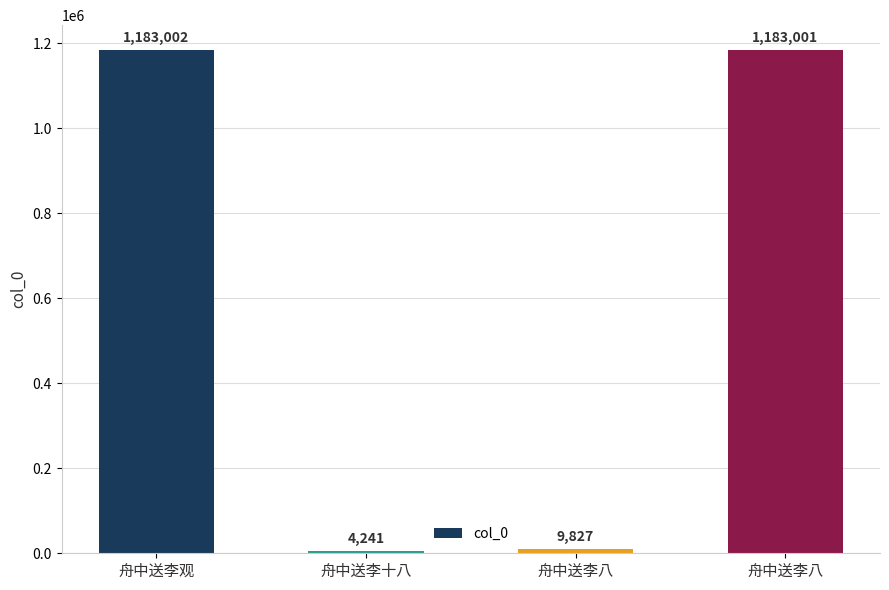

What is the value of the 1st bar from the left?

1183002